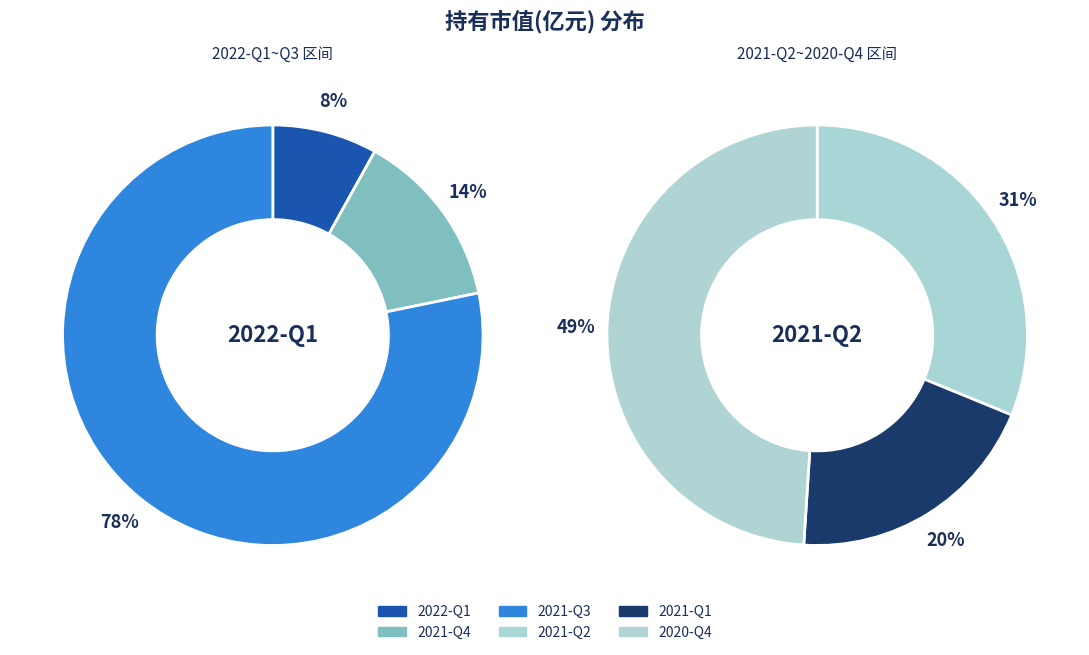

What is the smallest slice in the pie chart?

2022-Q1